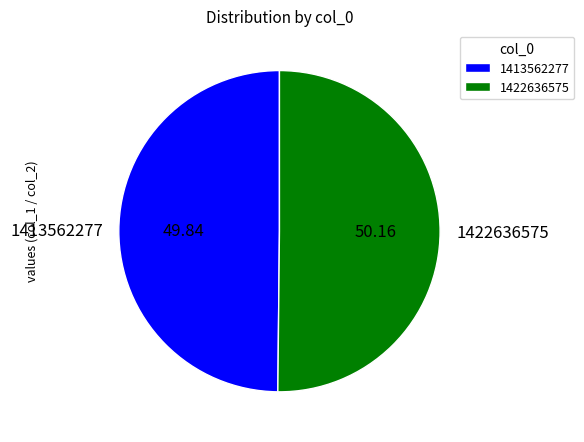

Do 1422636575 and 1413562277 together represent more than half of the pie?

Yes